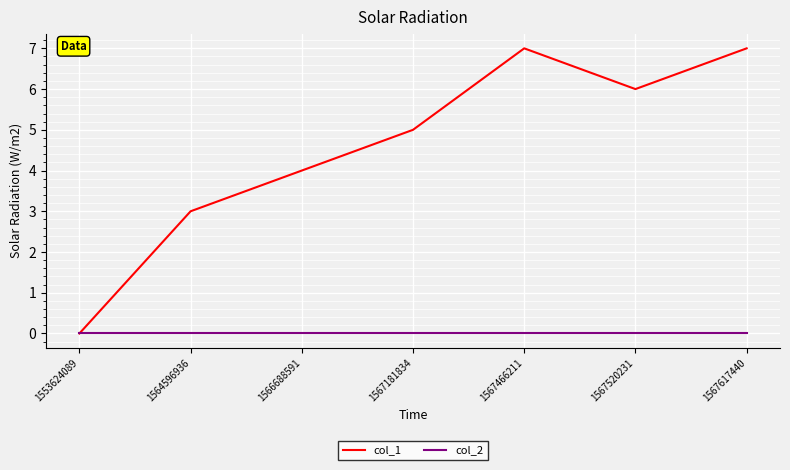

How many lines are shown in the chart?

2